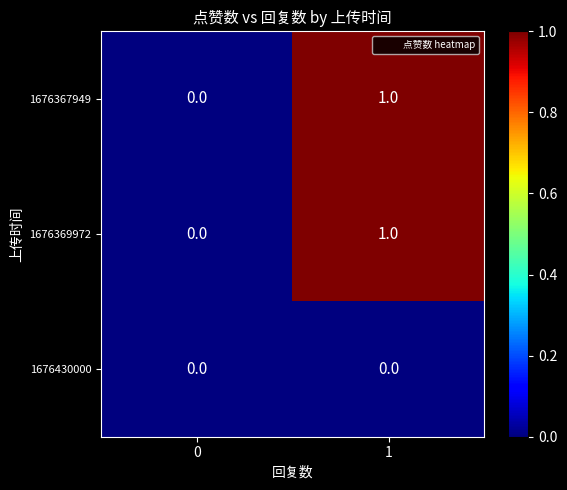

Is the value of 1676367949 at 1 greater than the value of 1676369972 at 0?

Yes